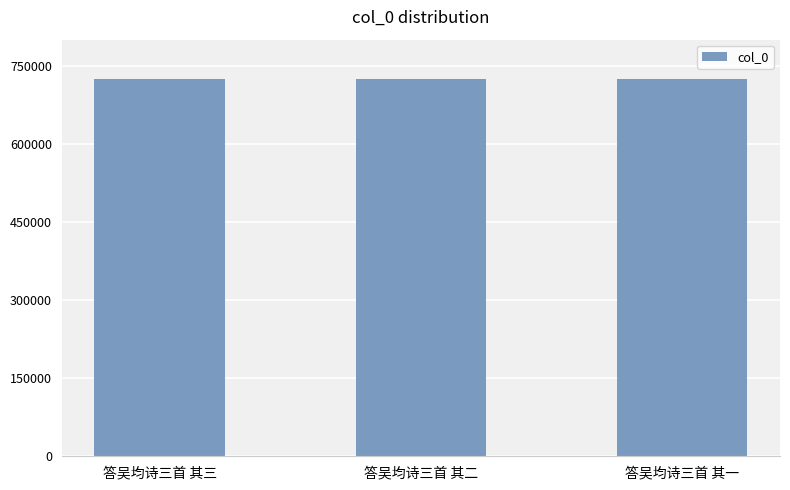

At which label does the data first exceed 725257?

答吴均诗三首 其三